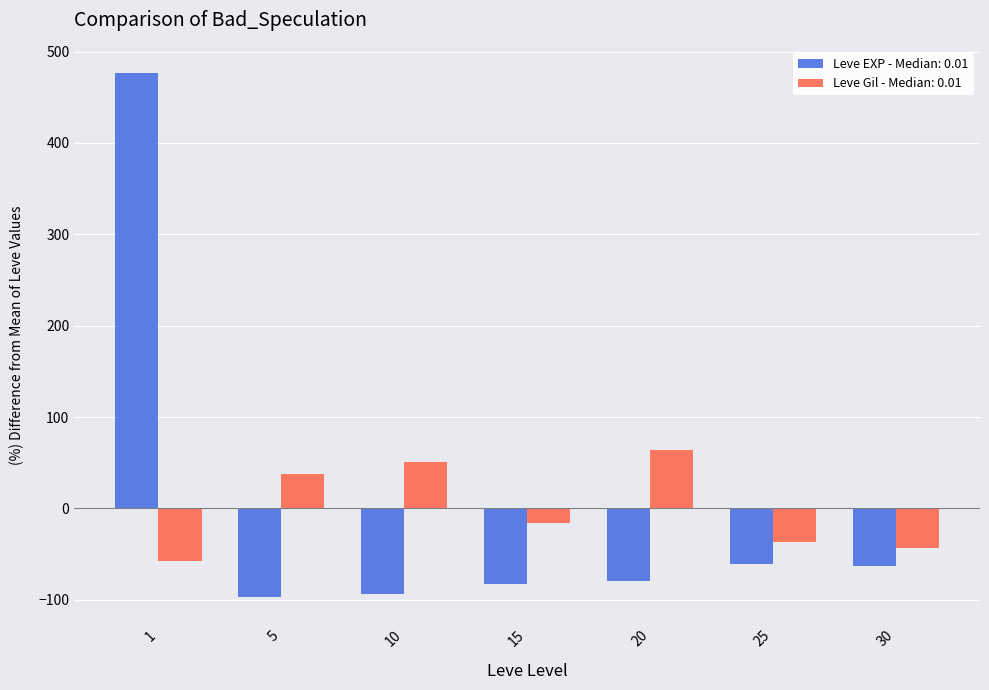

What value does the Leve Gil - Median: 0.01 series have at 30?

-43.8